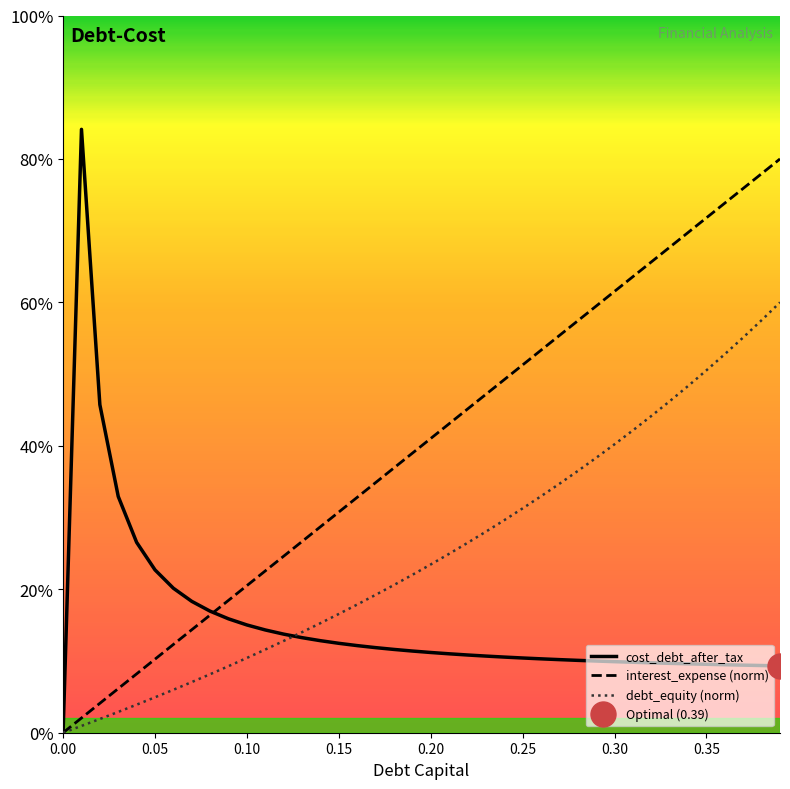

True or false: debt_capital has more than 2 interior local peaks.

False